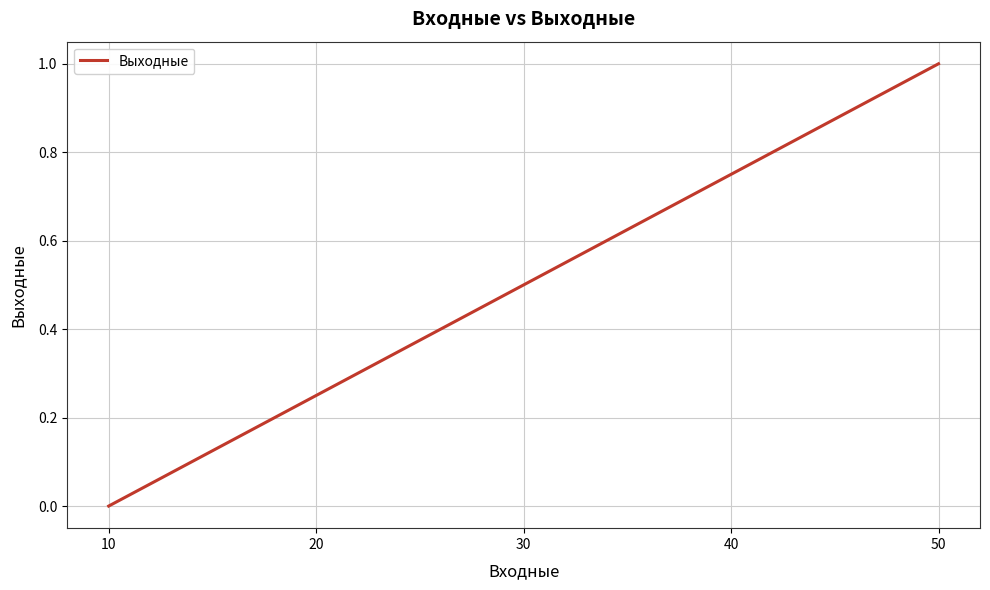

Rank the categories by value from highest to lowest.

50, 40, 30, 20, 10